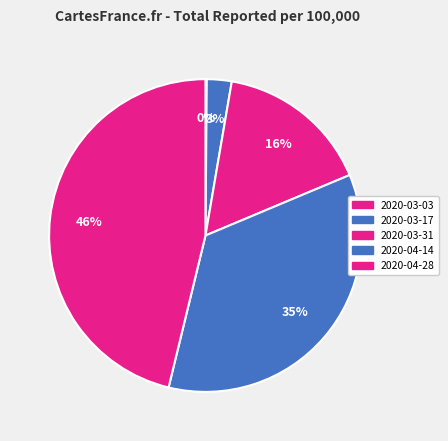

How many slices are in this pie chart?

5